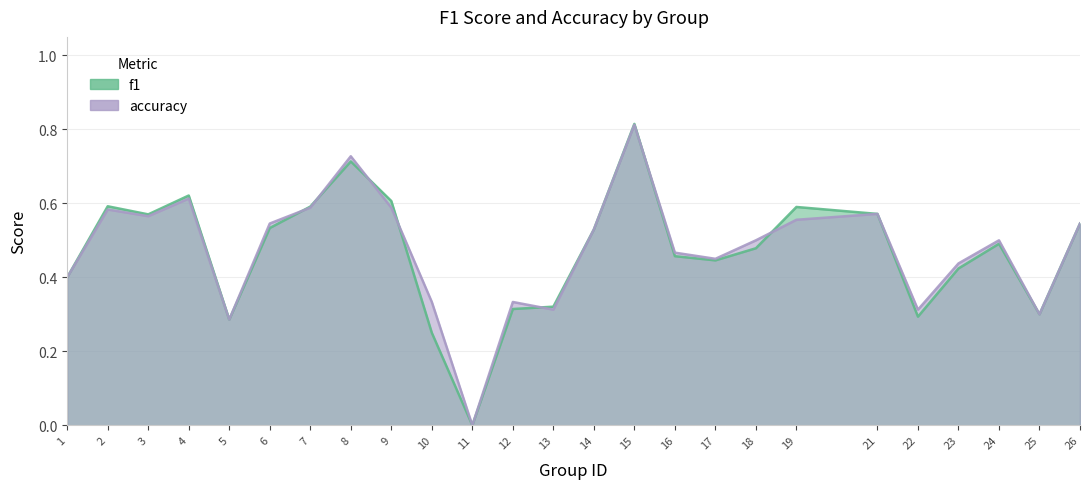

What is the maximum value shown in the chart?

0.8